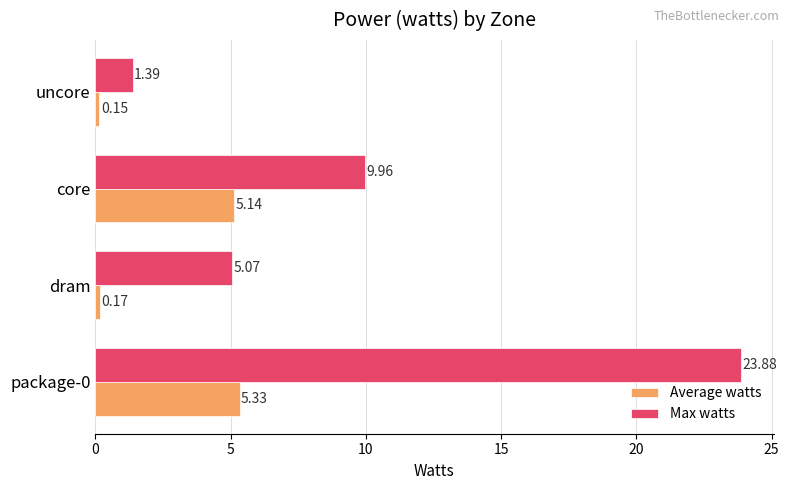

What is the difference between the maximum and minimum values in the Max watts series?

22.5